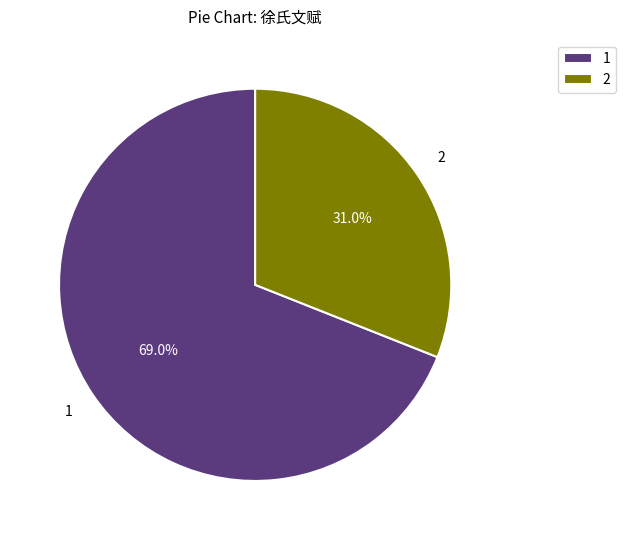

How much of the chart is everything except 2?

69.0%